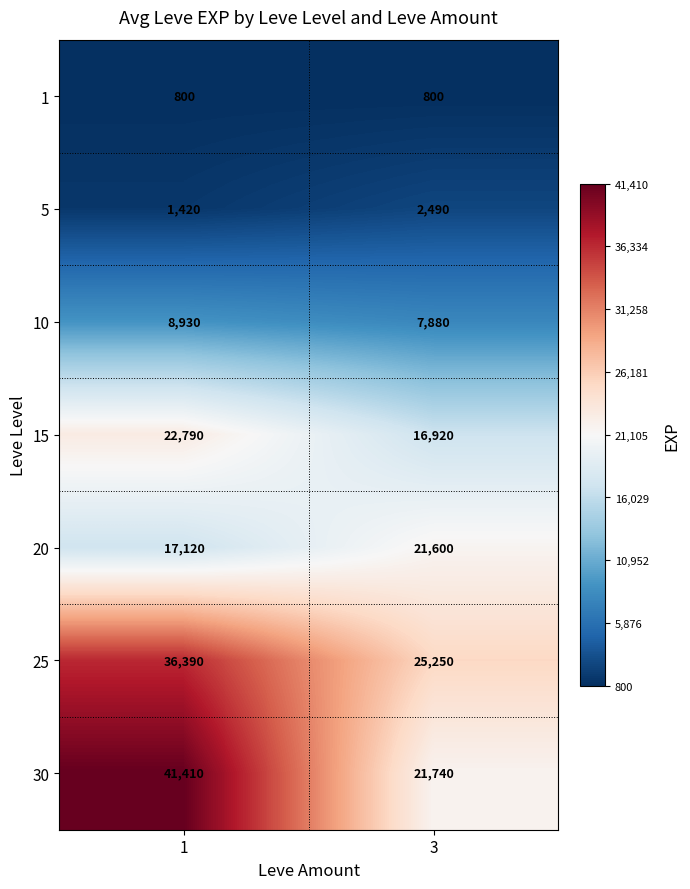

What is the spread (max minus min) of values at 1?

40610